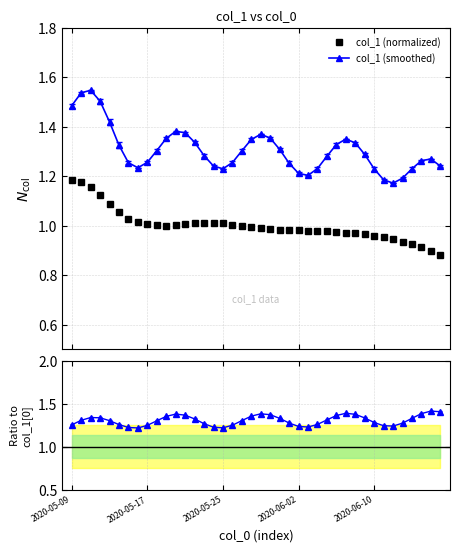

The col_1 (normalized) series shows 0.3 at 22. True or false?

False